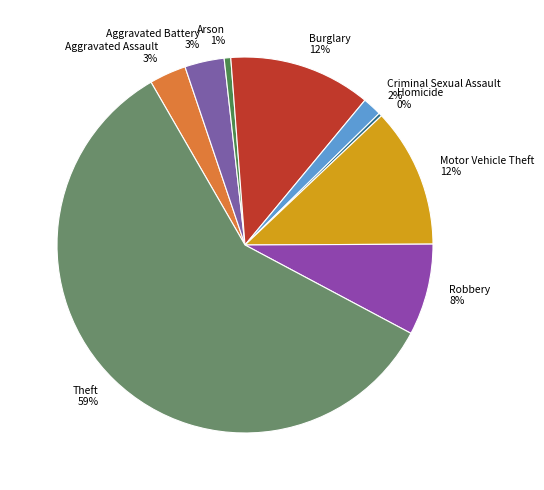

Combined, do Burglary and Robbery account for over 50%?

No